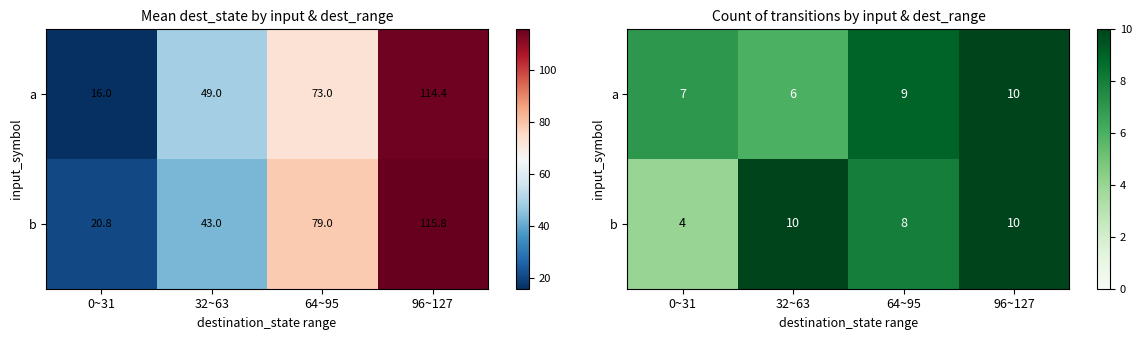

What is the sum of the a values at 96~127 and 32~63?

16